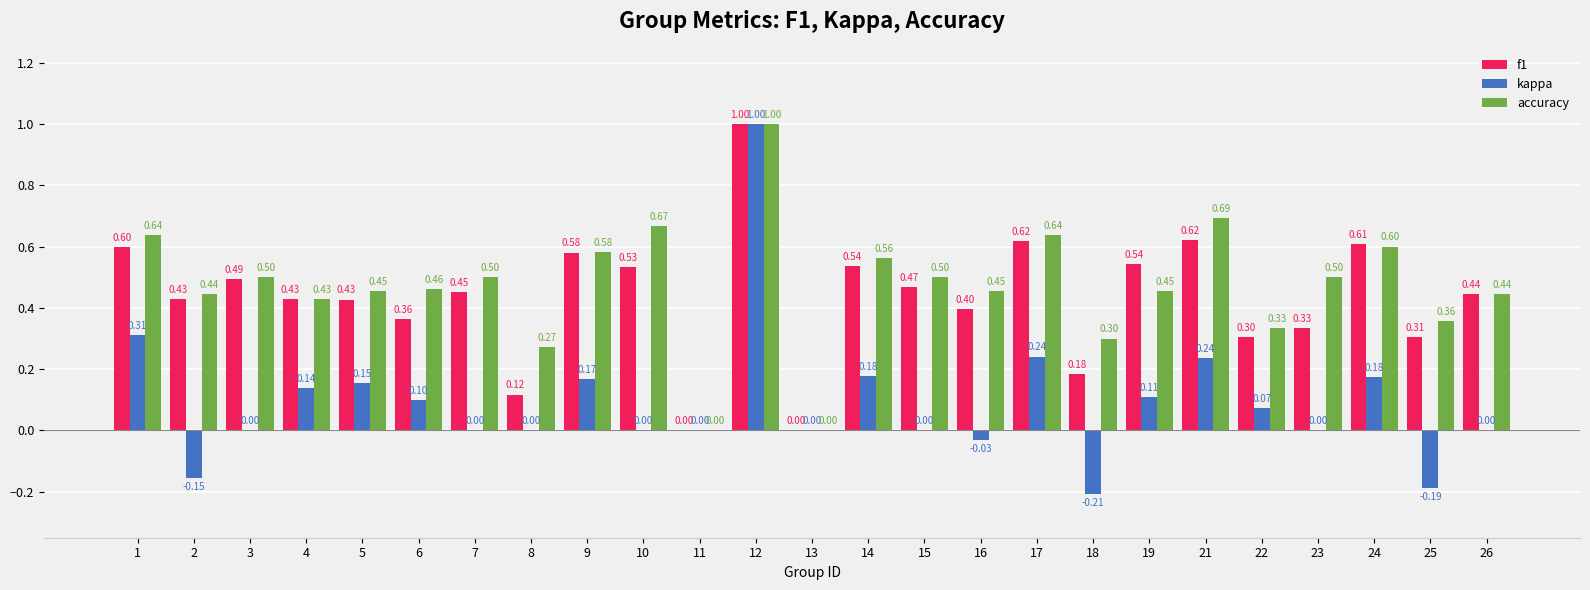

True or false: accuracy has a value of 0.9 at 21.

False